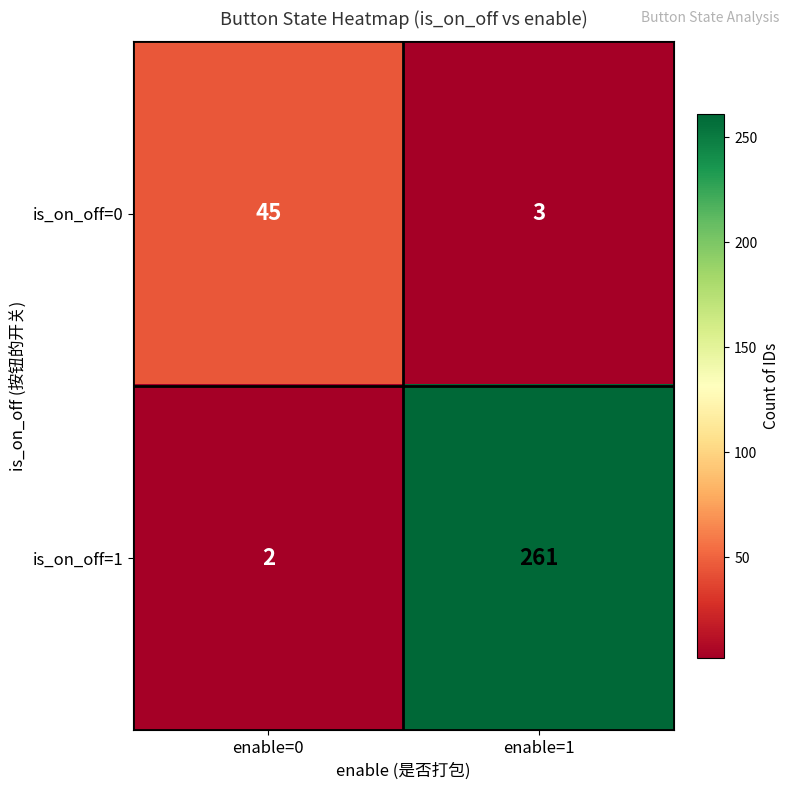

What is the greatest value displayed?

261